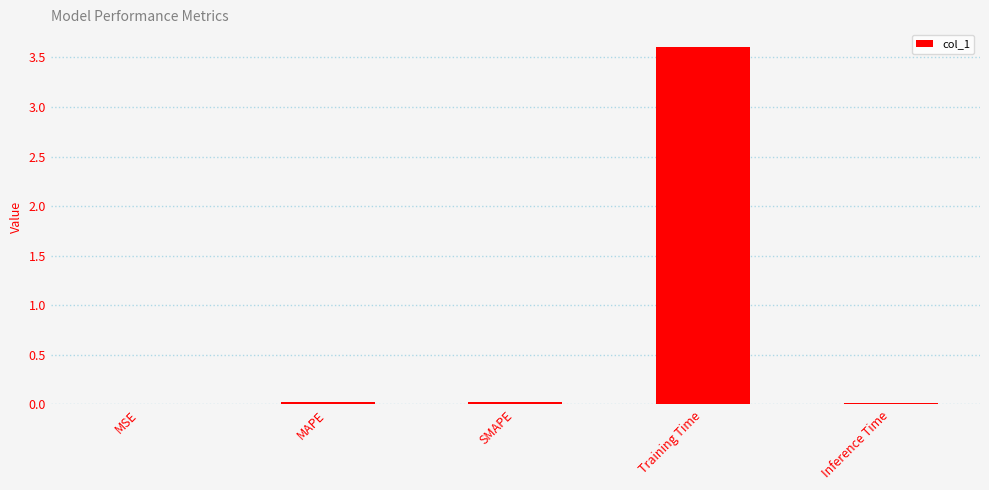

What is the sum of all values?

3.7